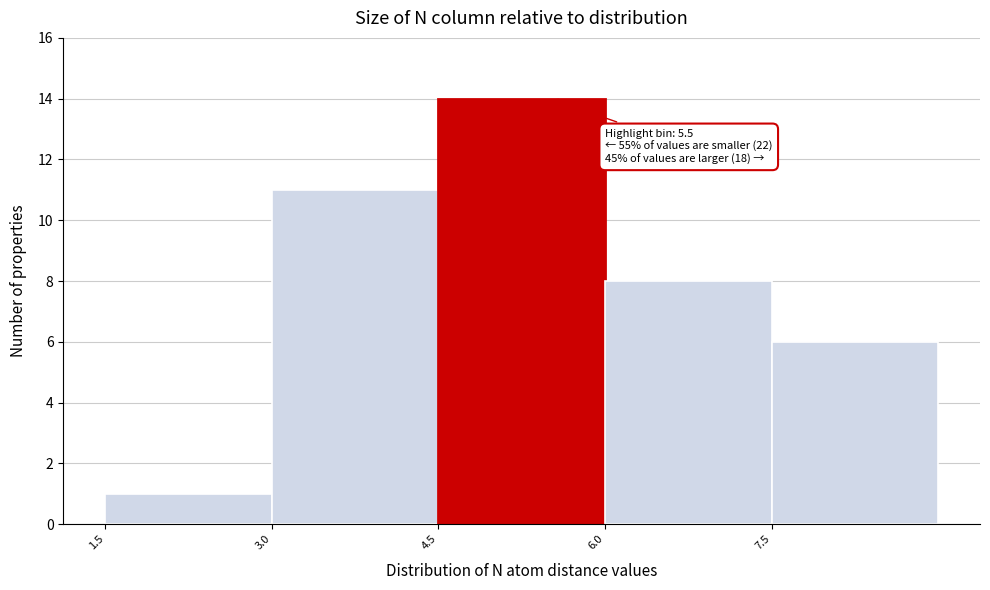

Which range on the x-axis has the tallest bar?

4.5 to 6.0